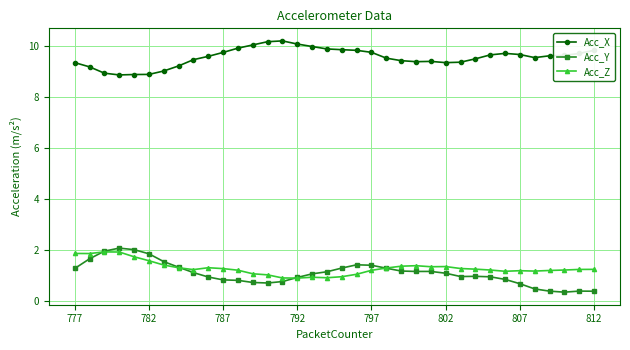

True or false: Acc_Z and Acc_X intersect in this chart.

False